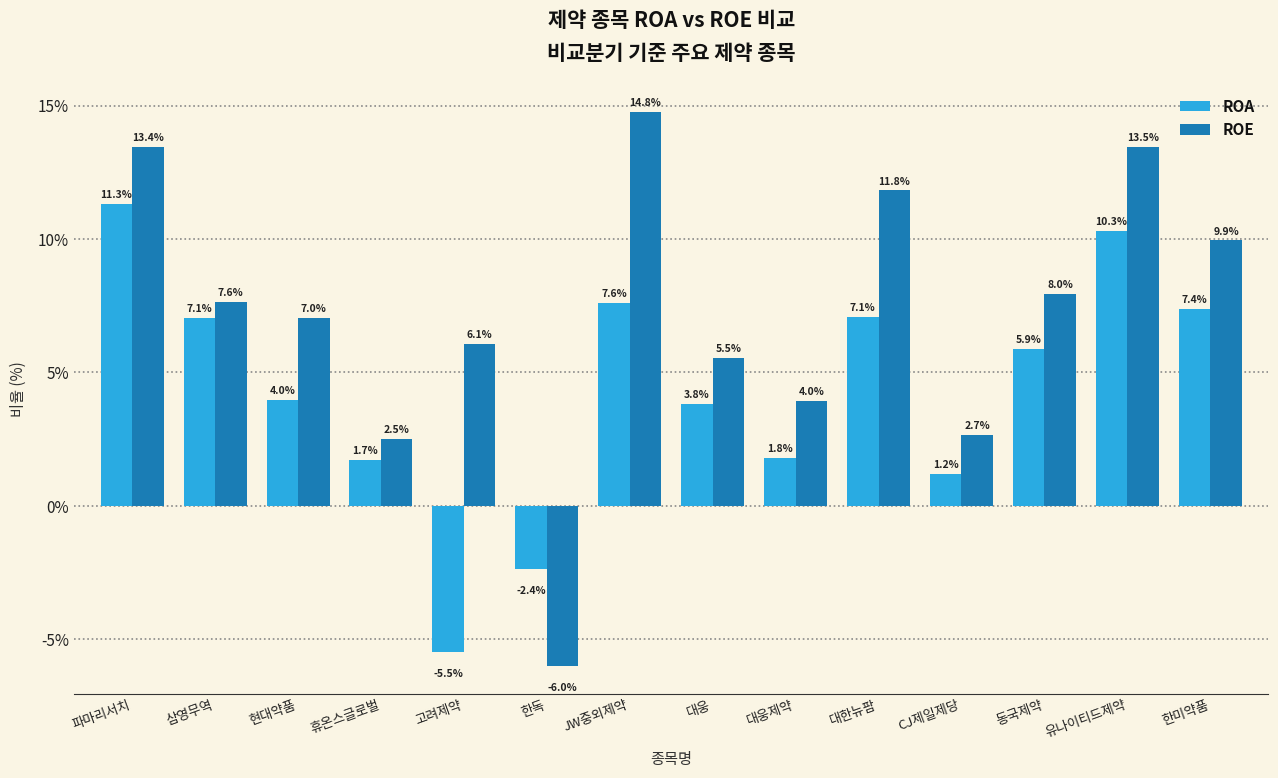

Where is ROE nearest to the value 4?

대웅제약